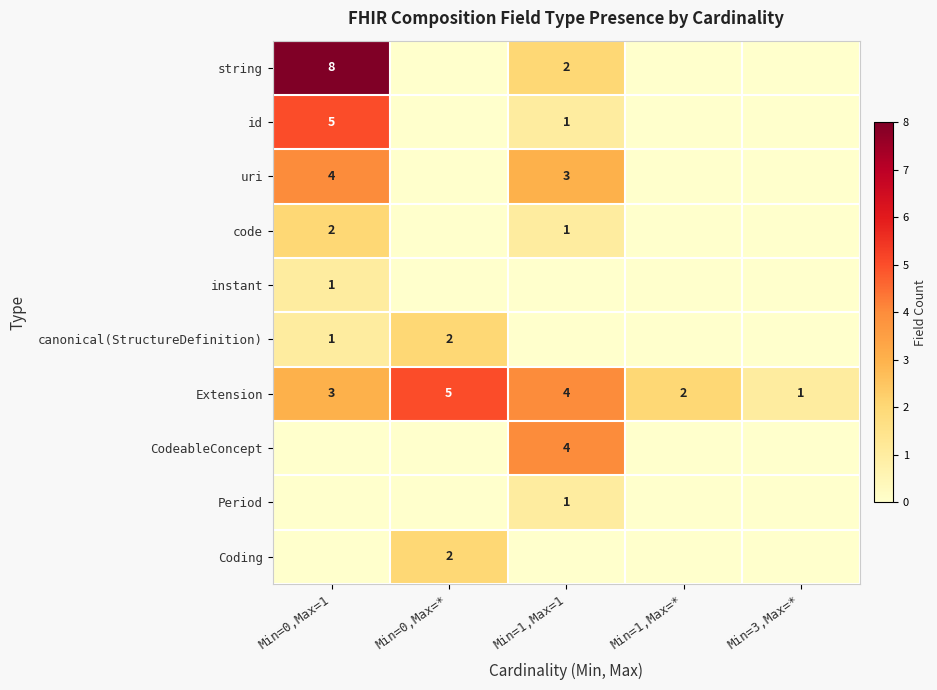

The value of canonical(StructureDefinition) at Min=0,Max=1 is 1. True or false?

True